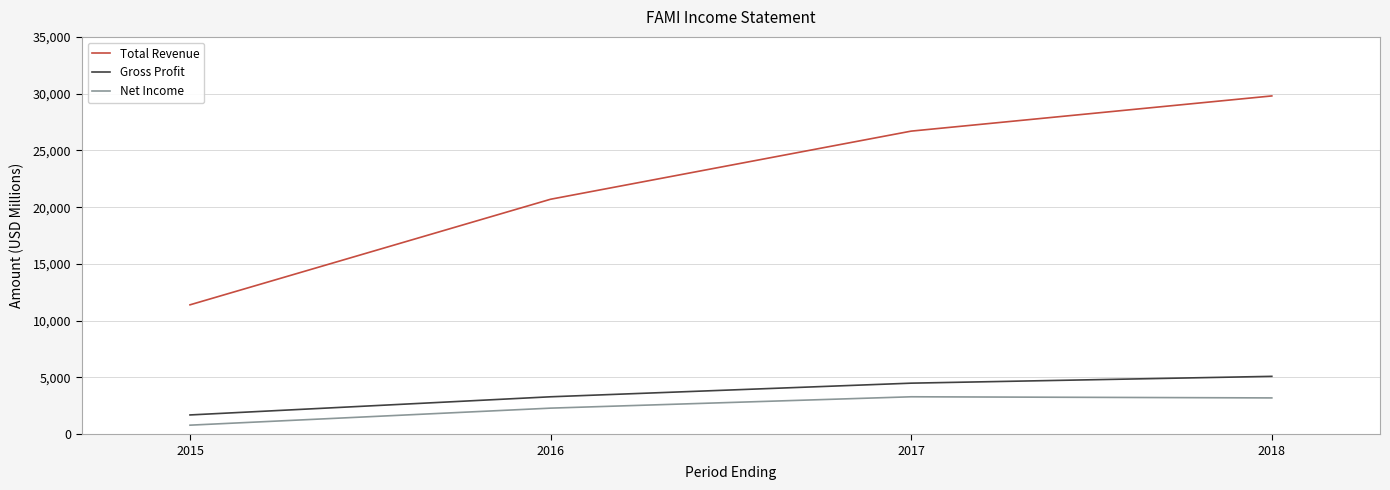

True or false: Total Revenue and Gross Profit intersect in this chart.

False